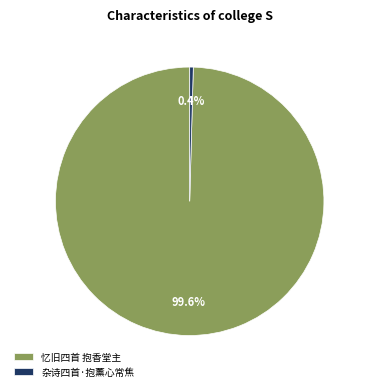

To the nearest percent, what is the difference between the largest and smallest slice percentages?

99%